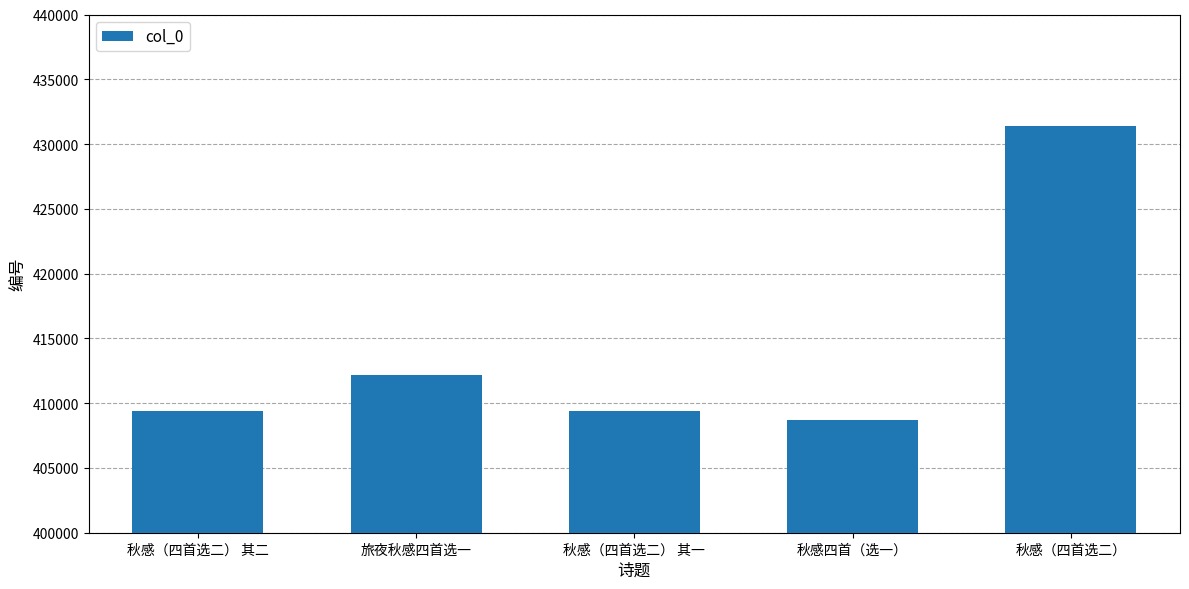

Approximately how many times larger is the value at 秋感四首（选一） compared to 秋感（四首选二） 其二?

1.0